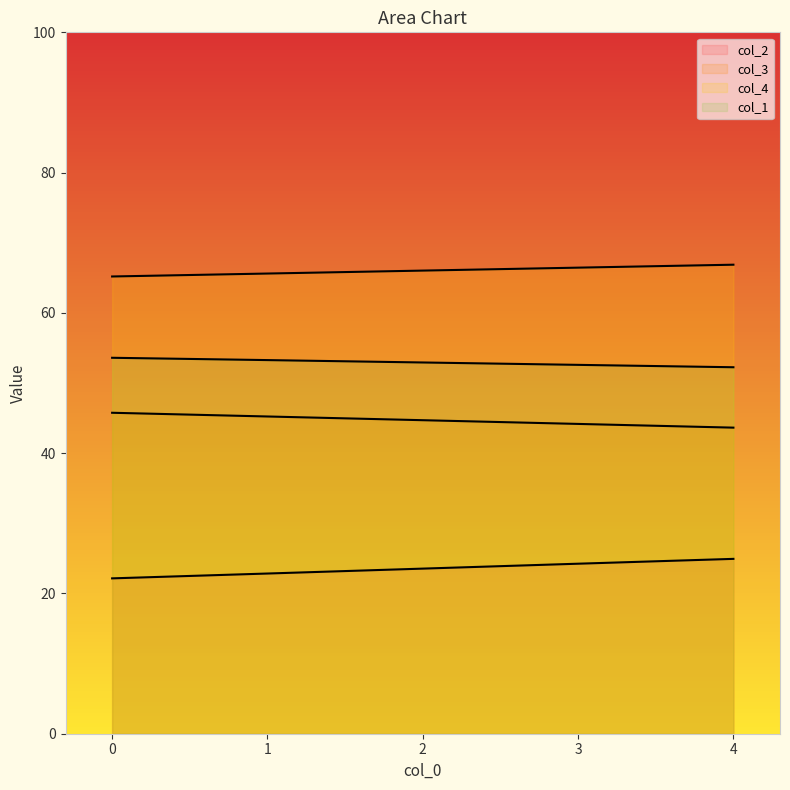

True or false: col_2 has a value of 23.5 at 2.

True